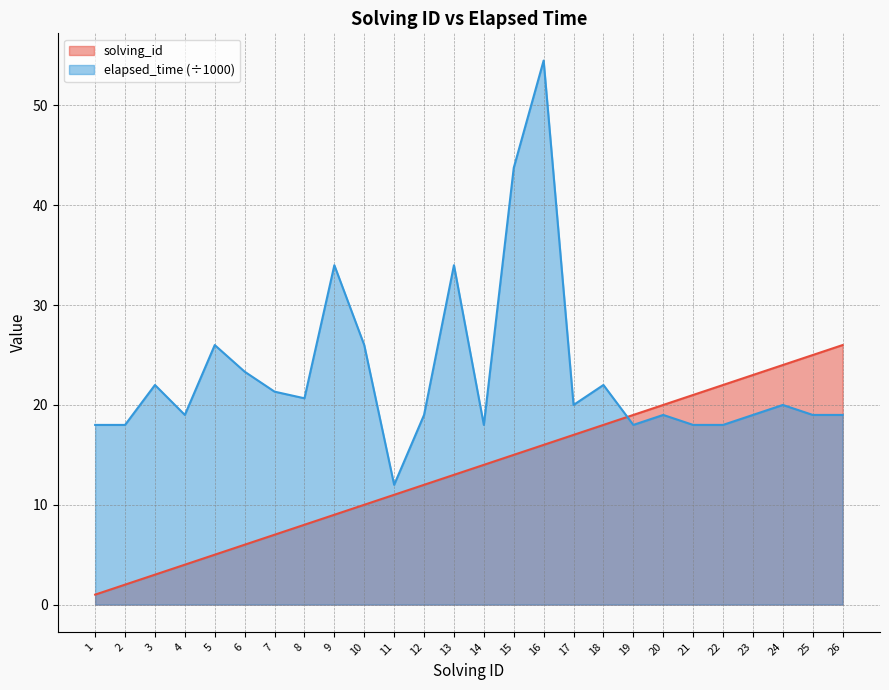

At which label is elapsed_time closest to 33?

9